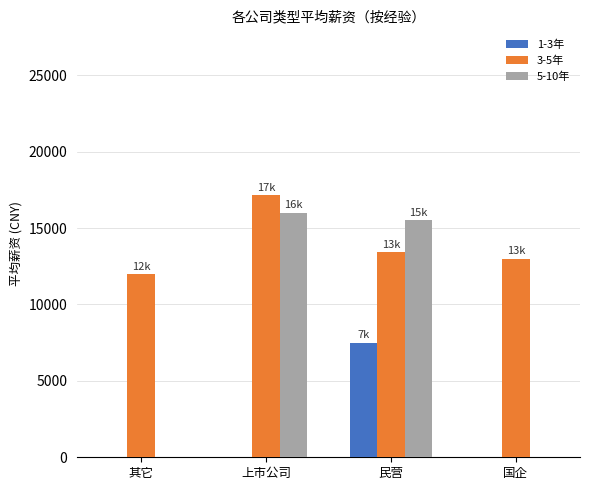

What is the sum of all 5-10年 values?

31500.0